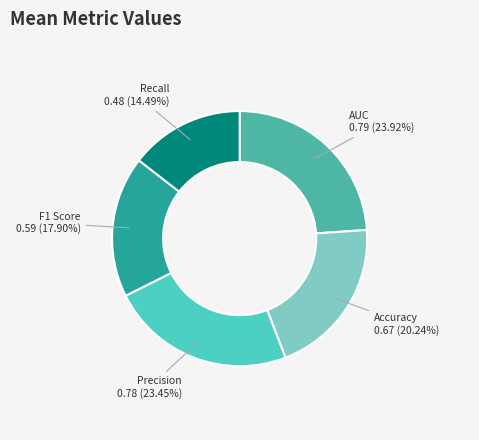

Combined, do Accuracy and Precision account for over 50%?

No